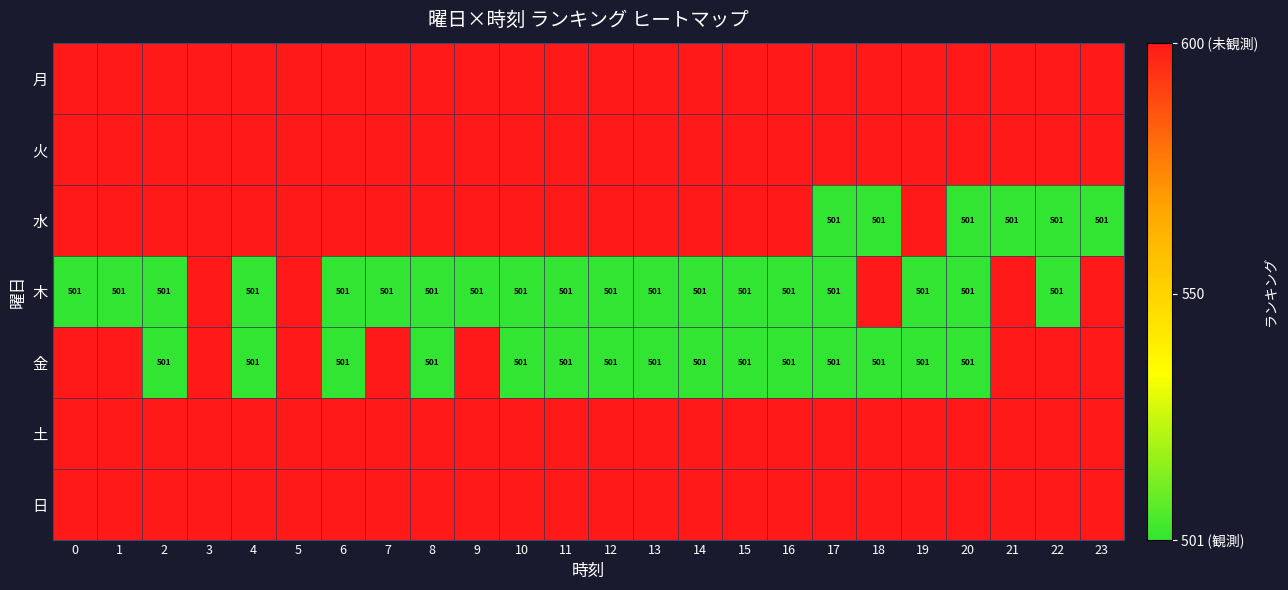

What is the greatest value displayed?

600